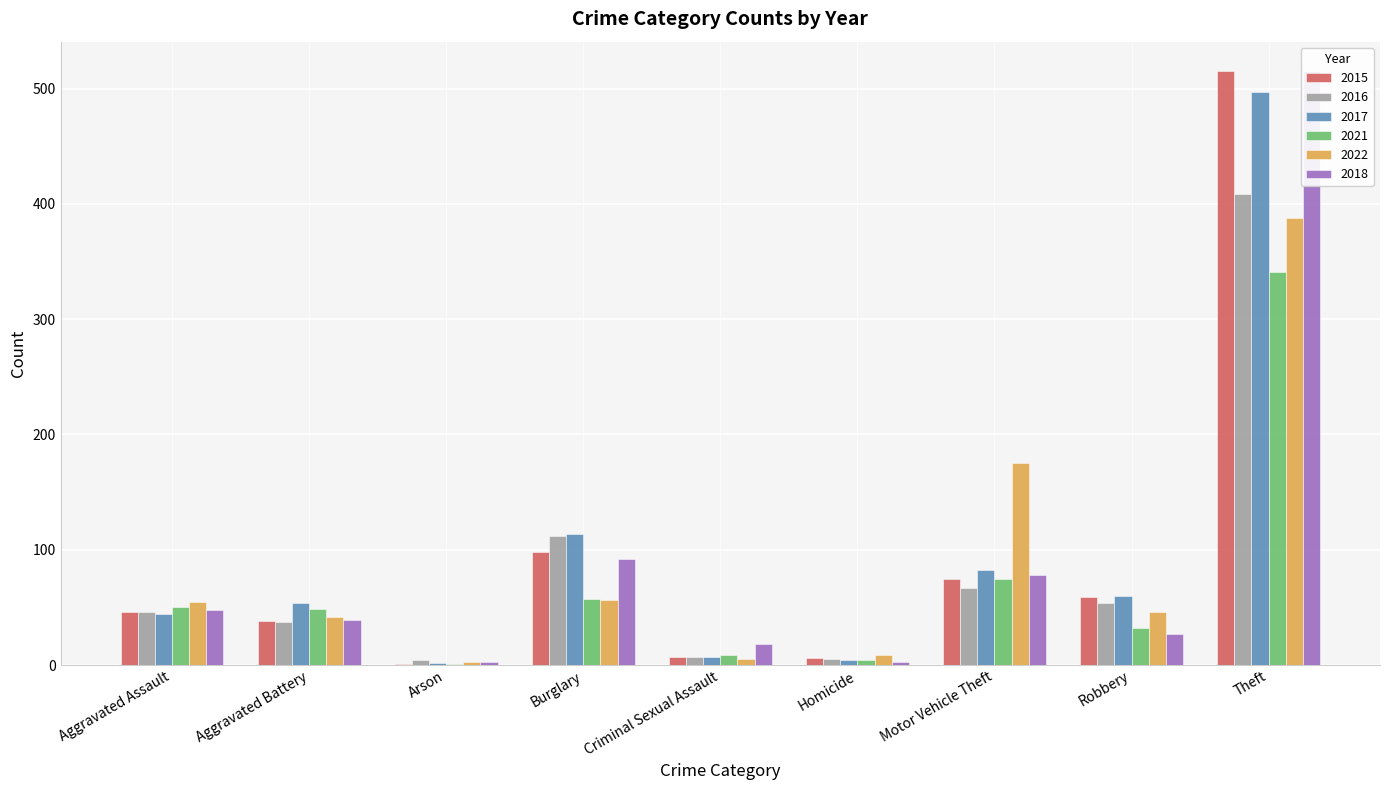

At which label does 2015 first exceed 46?

Burglary